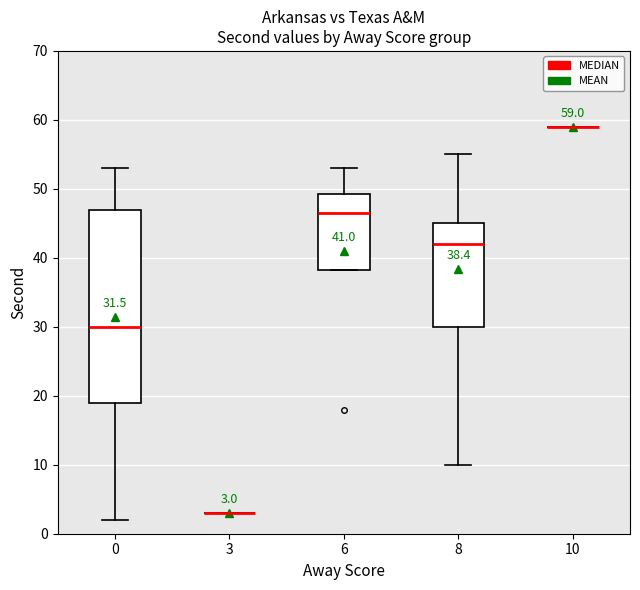

Comparing the boxes themselves (not the whiskers), which one is the tallest?

0